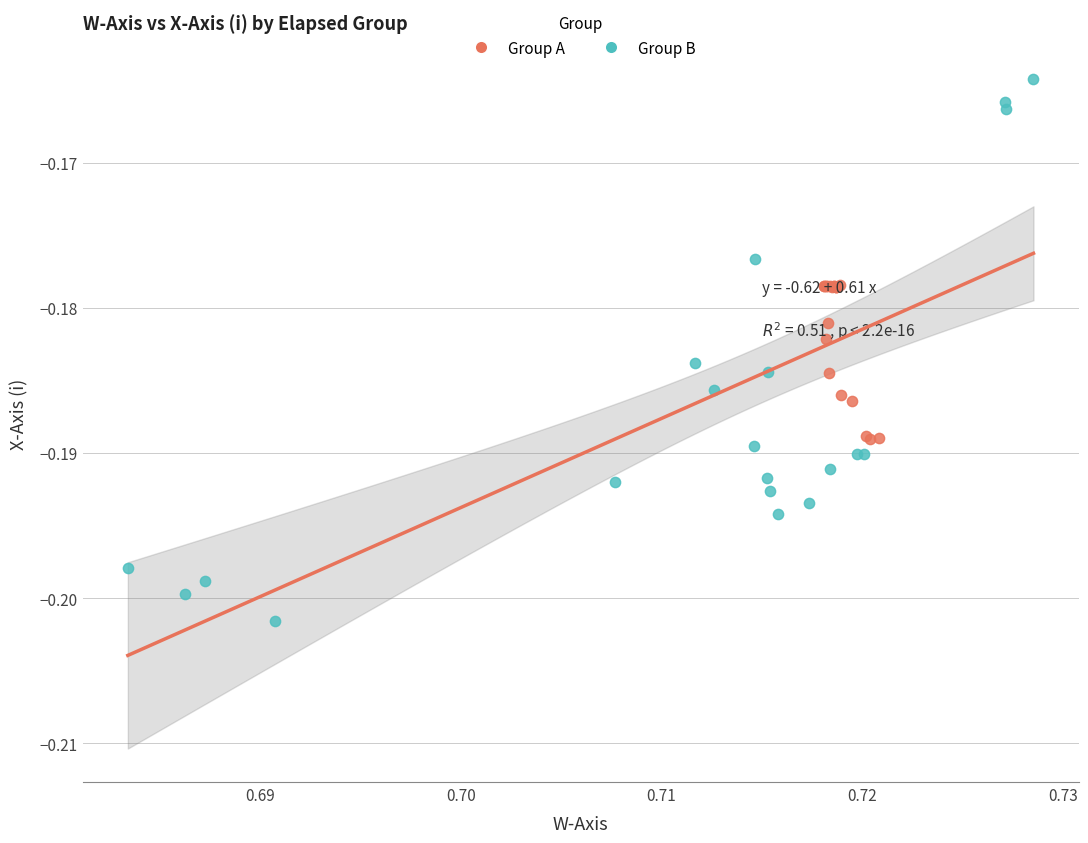

Which series contains the lowest Y value?

Group B